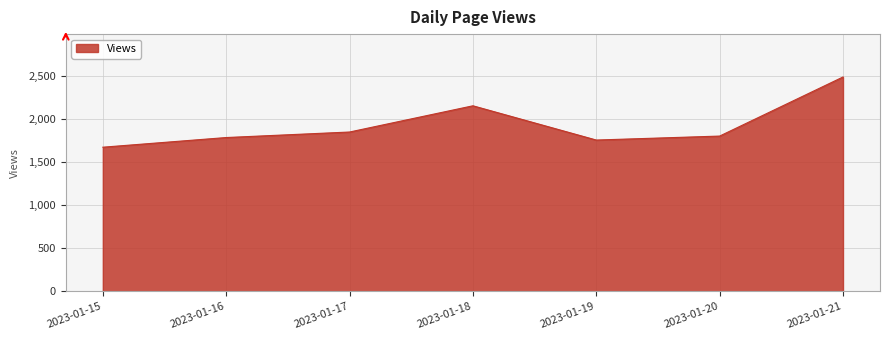

True or false: the data has more than 1 interior local peaks.

False